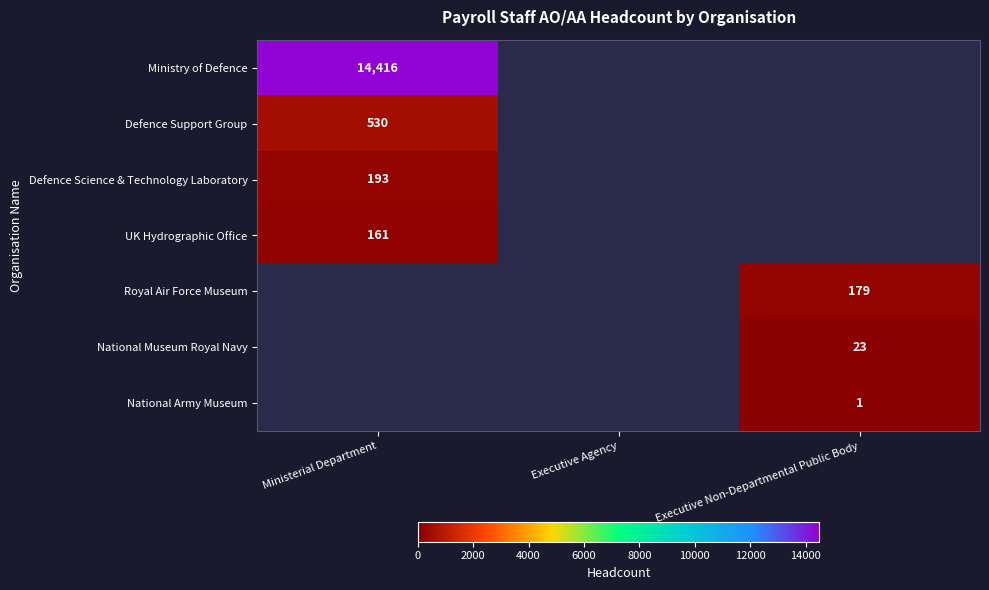

True or false: Defence Science & Technology Laboratory has a value of 193 at Ministerial Department.

True